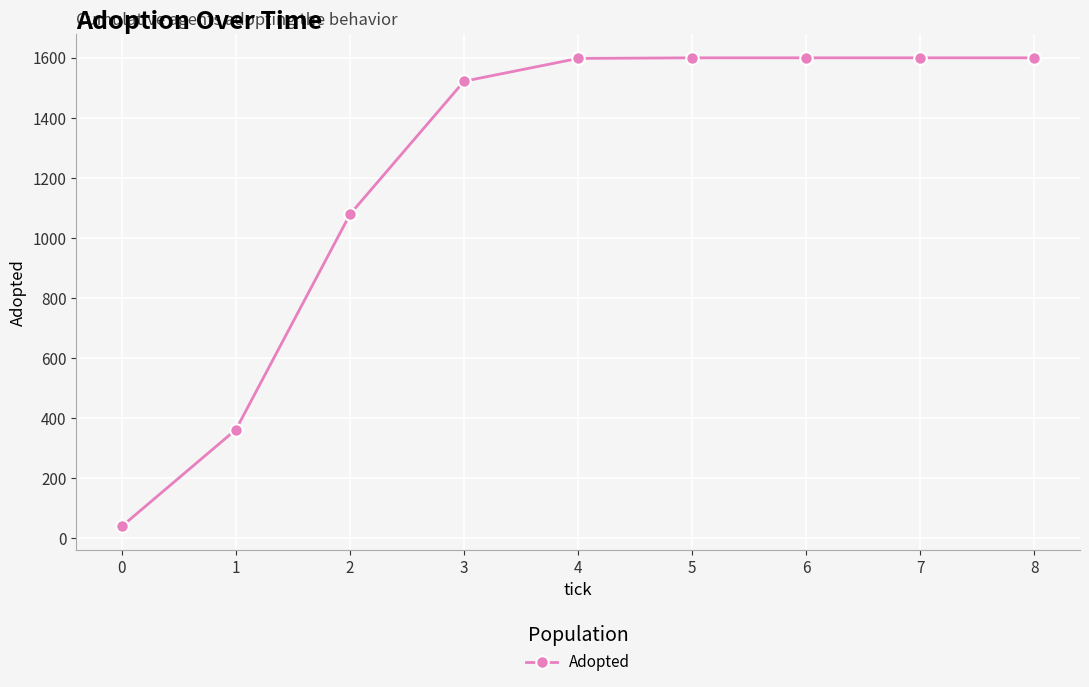

What is the maximum value shown in the chart?

1600